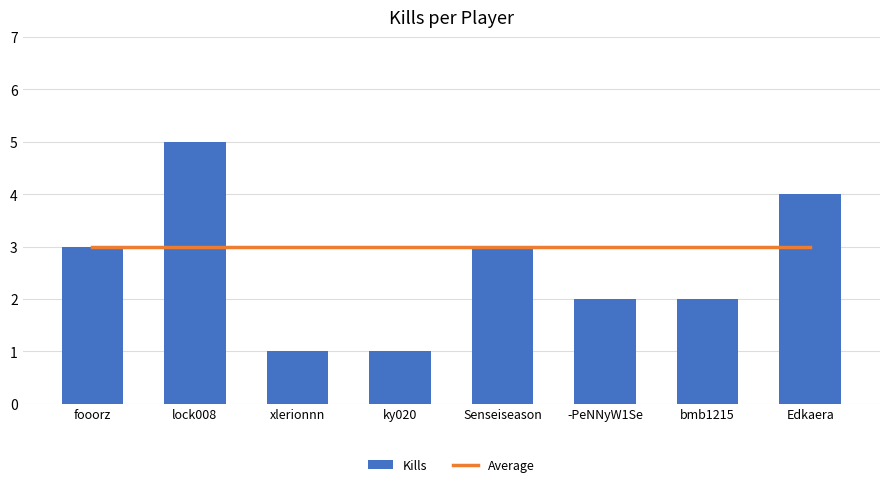

What is the sum of the Average values at bmb1215 and lock008?

6